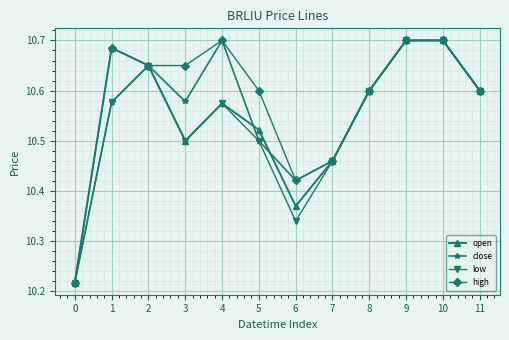

Does the chart display data point markers on the line(s)?

Yes